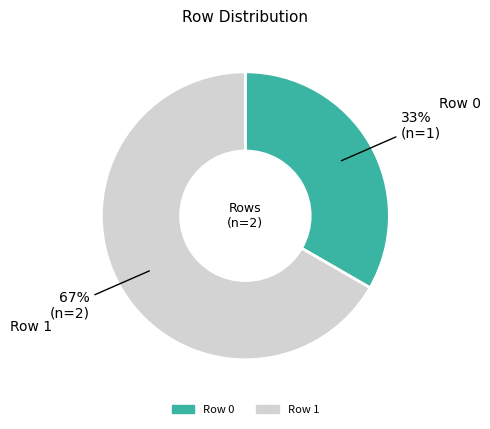

Which has a higher value, Row 0 or Row 1?

Row 1